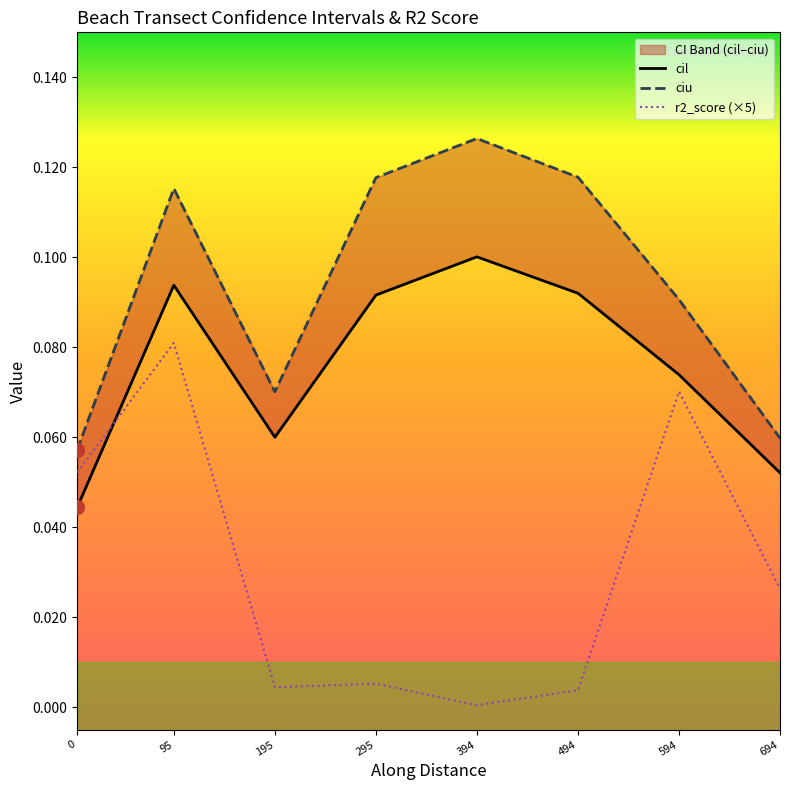

What is the value of the cil point at the 5th from the left?

0.1